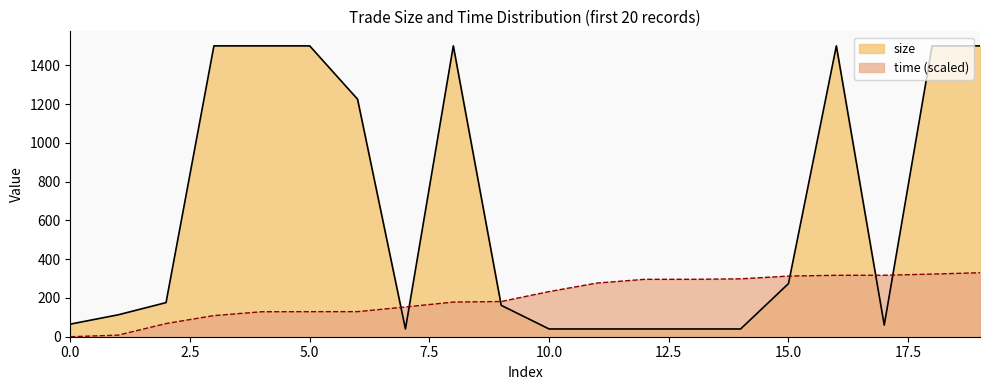

At which category is the sum across all series the highest?

19